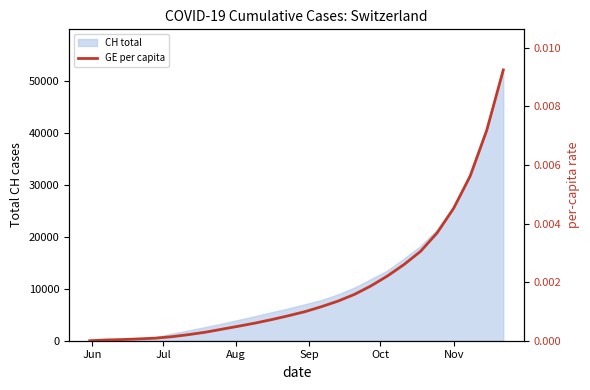

Which category has the lowest value across all series?

Jun